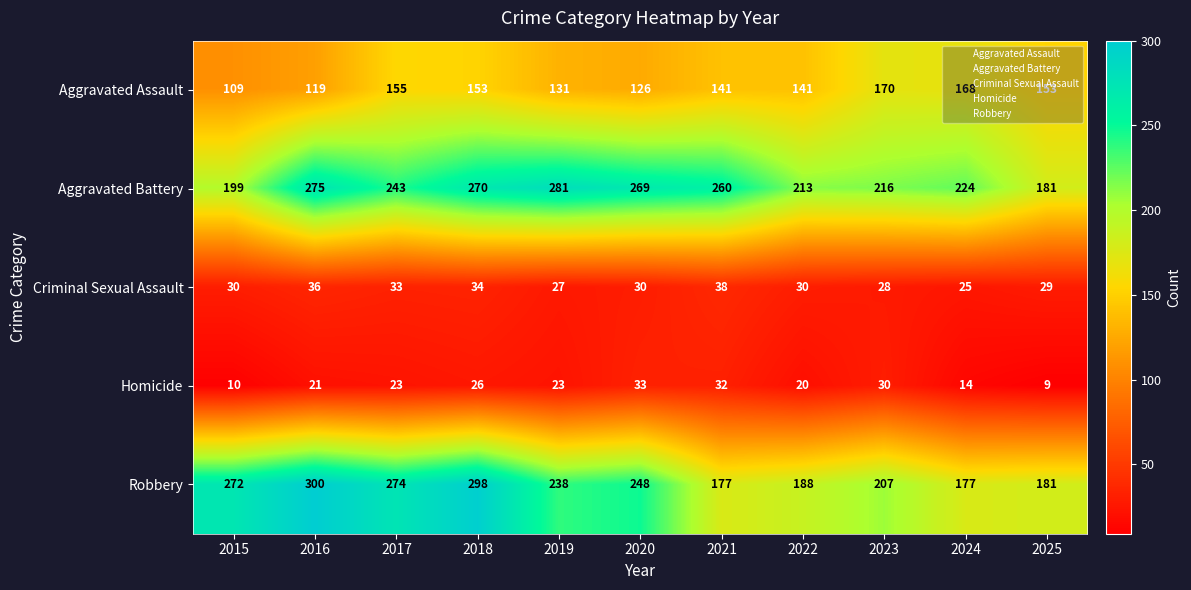

Rank the series by their maximum value, from highest to lowest.

Robbery, Aggravated Battery, Aggravated Assault, Criminal Sexual Assault, Homicide